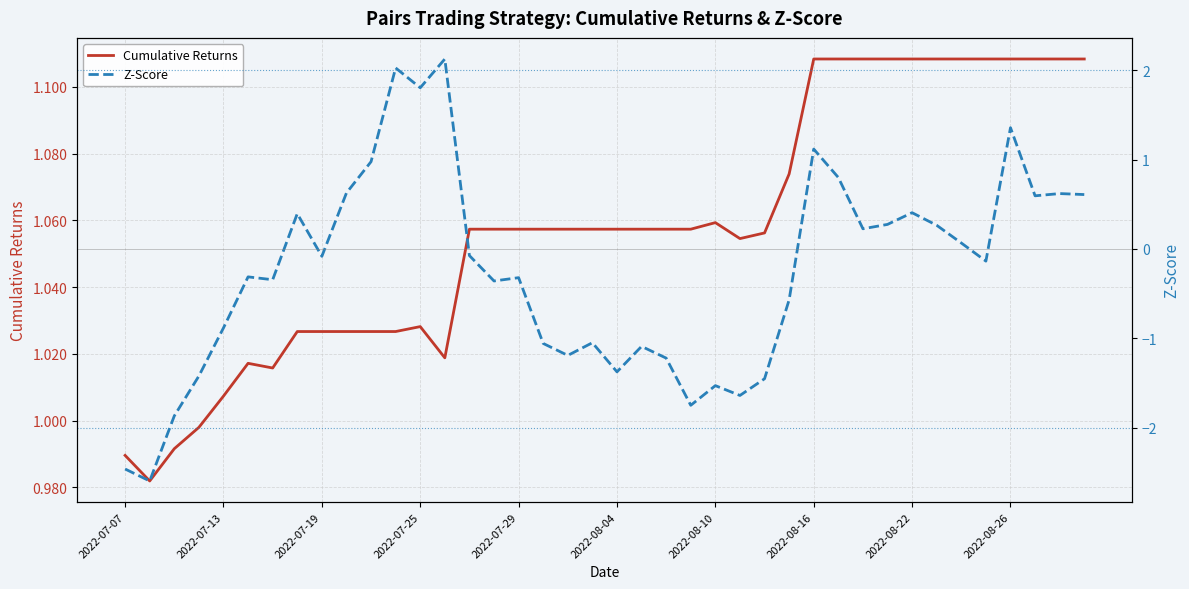

What is the smallest value displayed?

-2.6